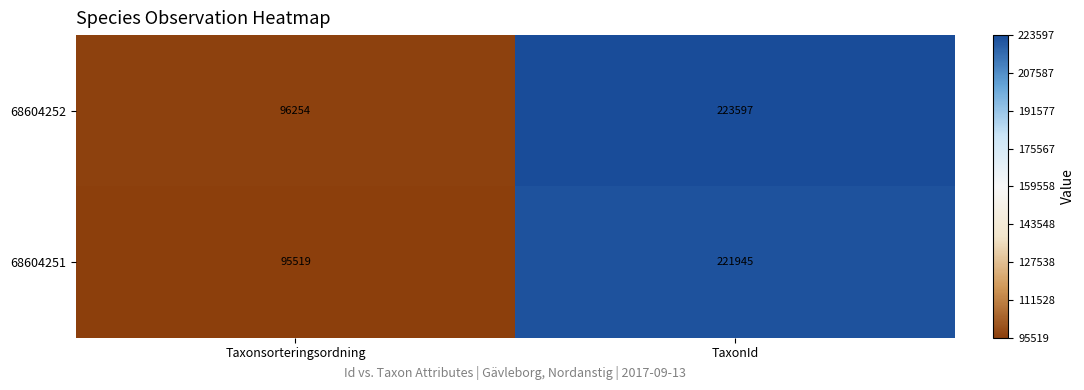

Rank the series by their average value, from highest to lowest.

68604252, 68604251